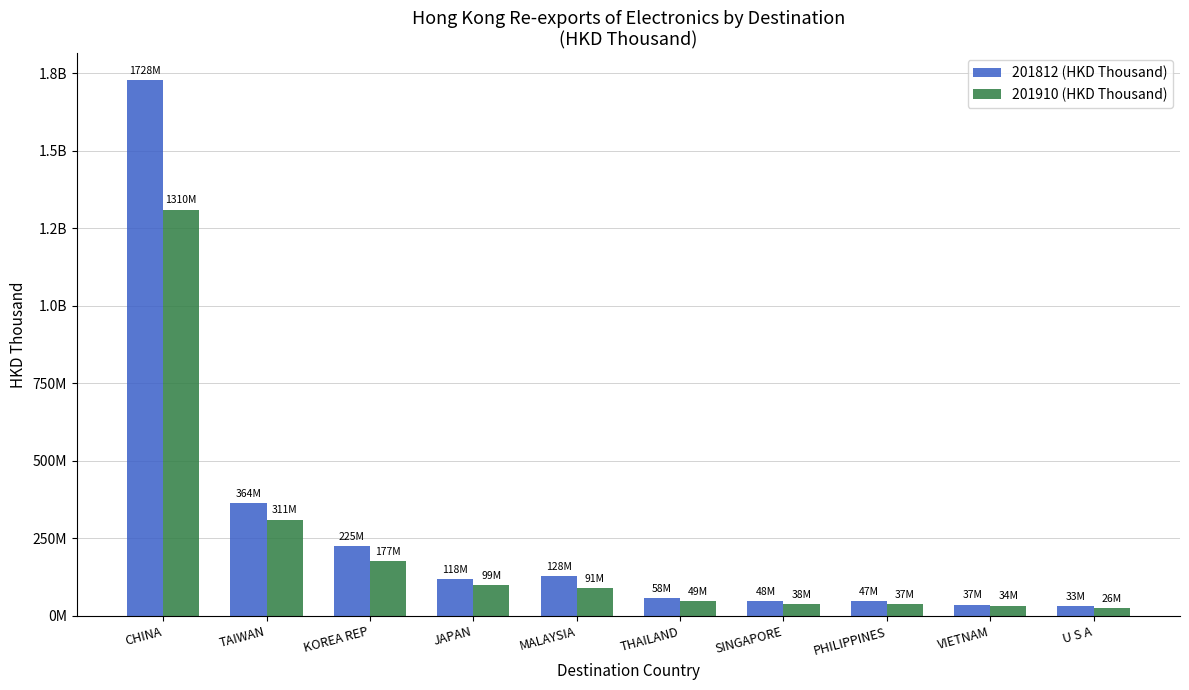

What are all the series names shown in the legend?

201812 (HKD Thousand), 201910 (HKD Thousand)